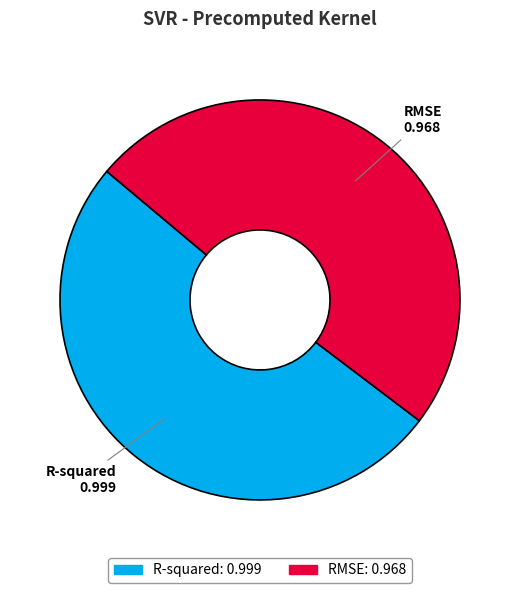

True or false: R-squared accounts for 51% of the total.

True